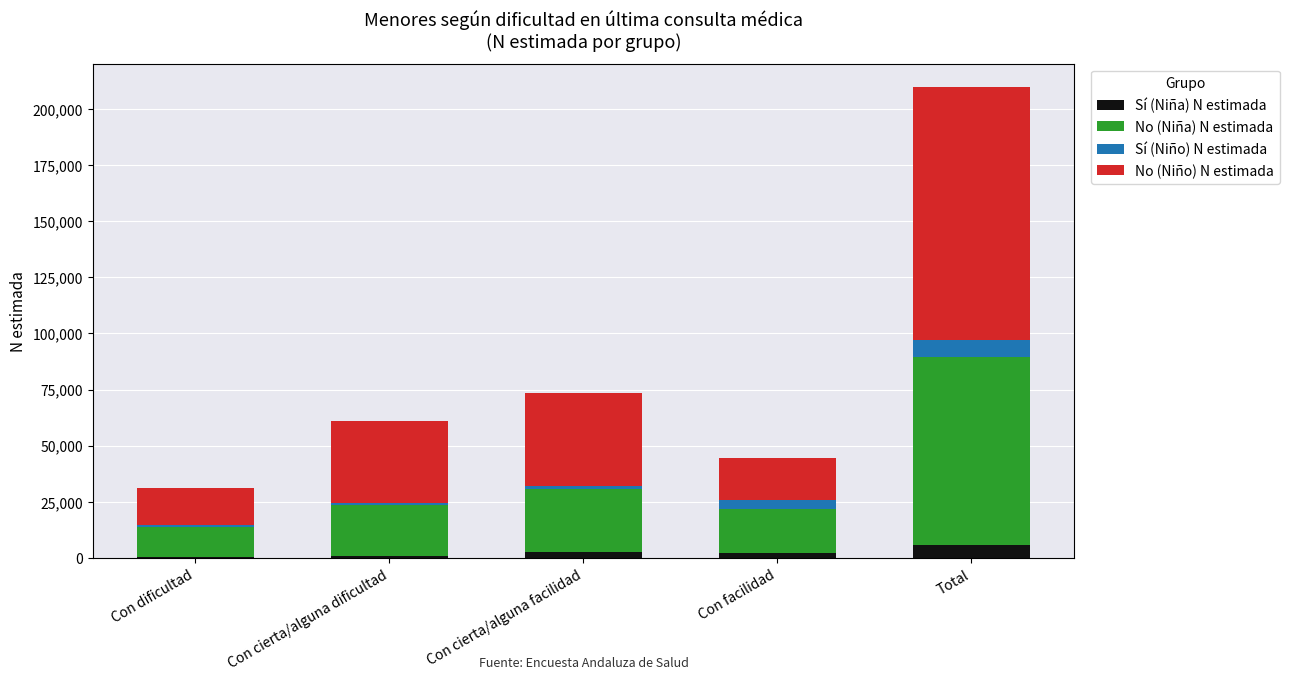

At which category is the sum across all series the highest?

Total